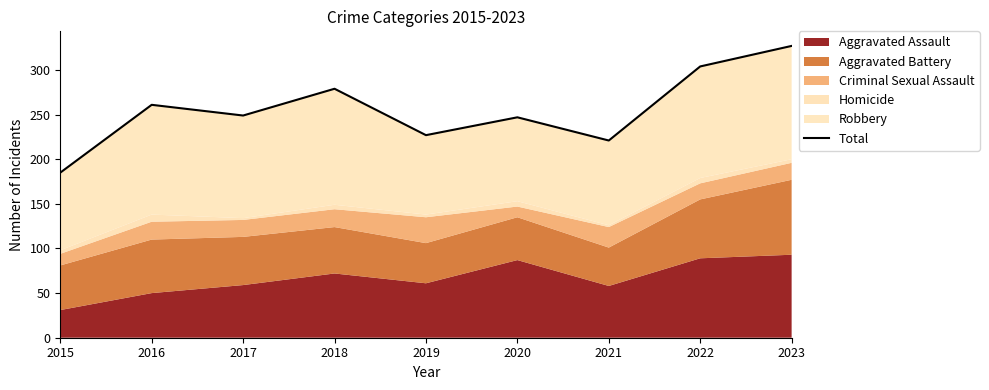

What is the minimum value shown in the chart?

185